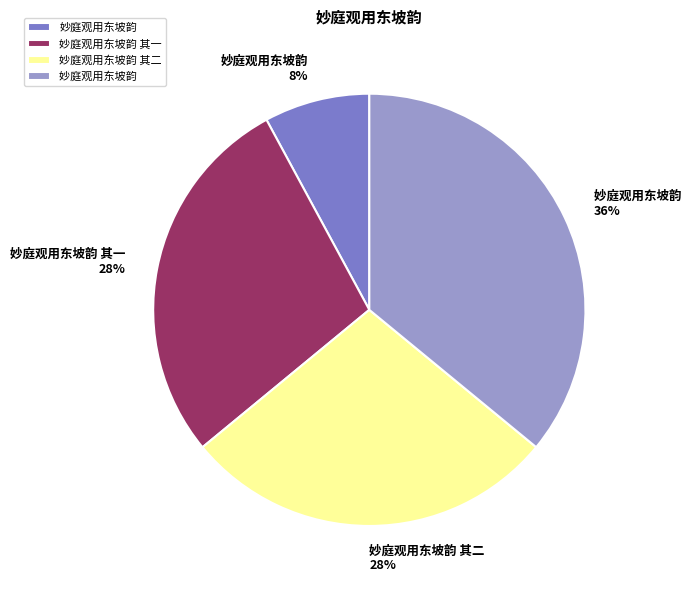

Is there any slice that represents more than half of the pie?

No